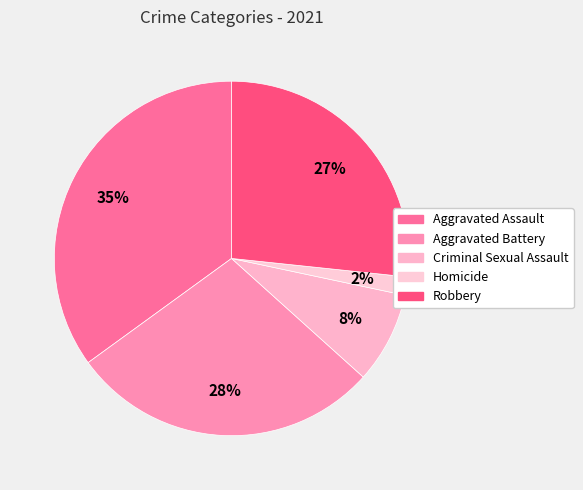

Does Criminal Sexual Assault represent more than half of the total?

No